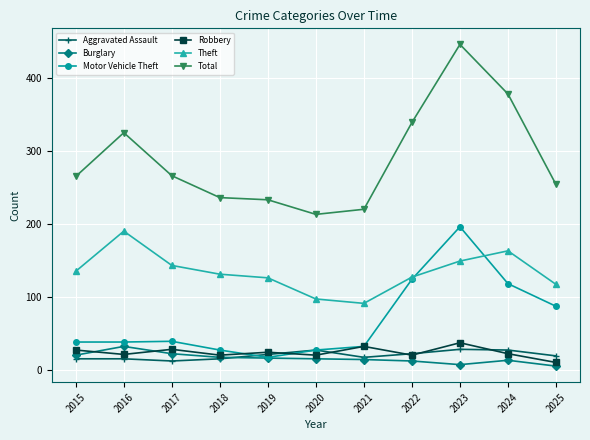

What is the average value of the Robbery series?

24